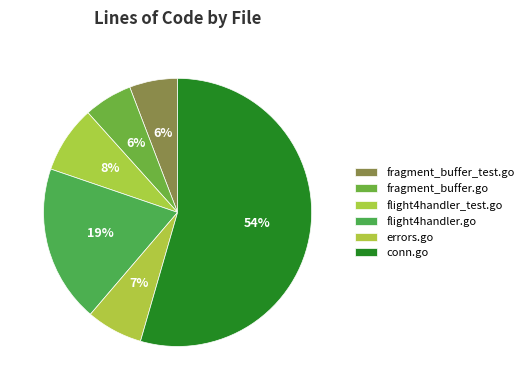

What is the smallest slice in the pie chart?

fragment_buffer_test.go